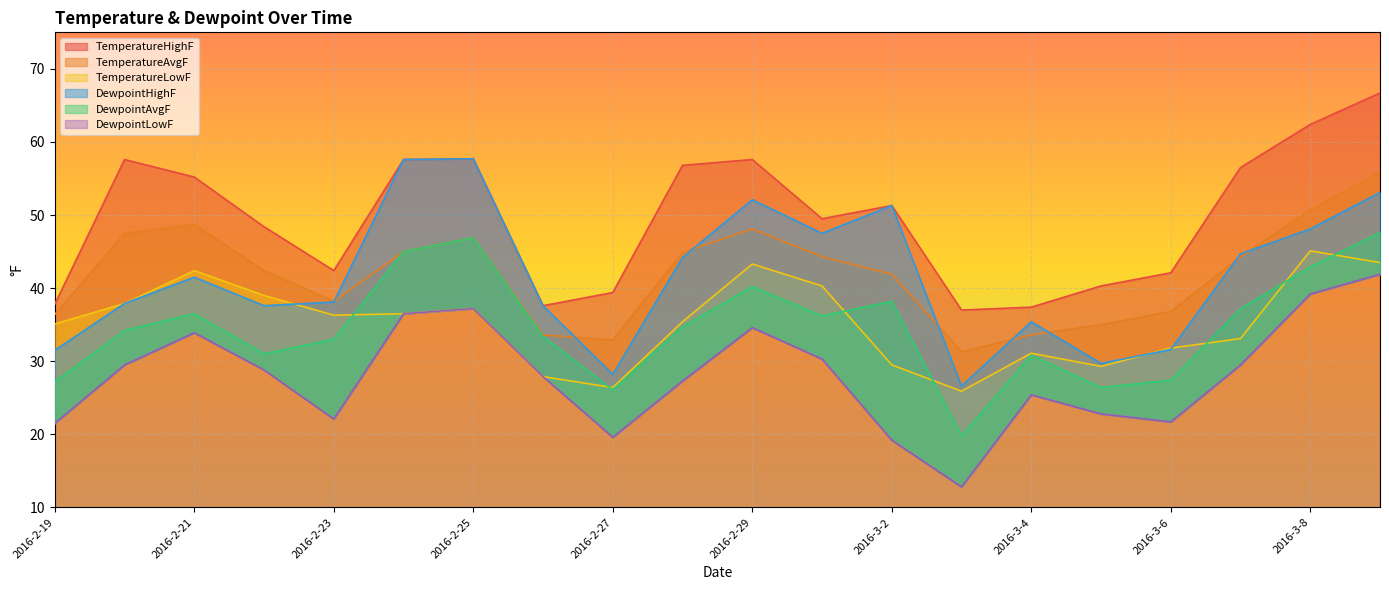

True or false: DewpointHighF and DewpointAvgF cross at least once.

False